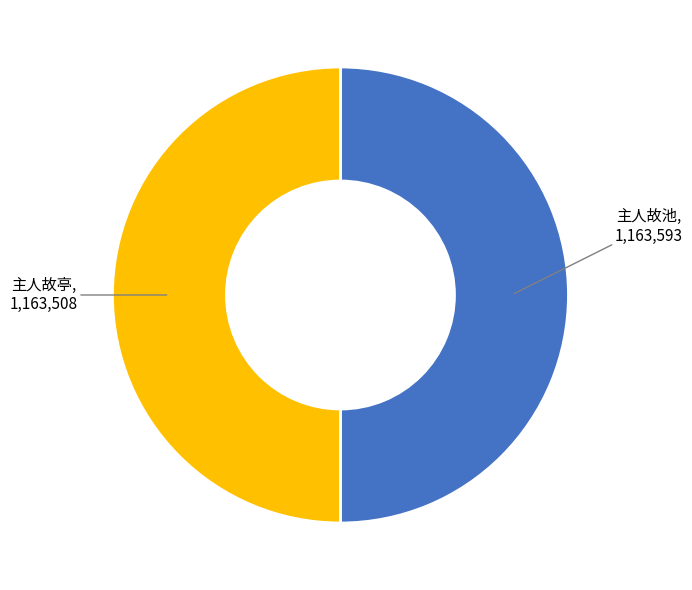

True or false: 主人故亭 accounts for 43% of the total.

False